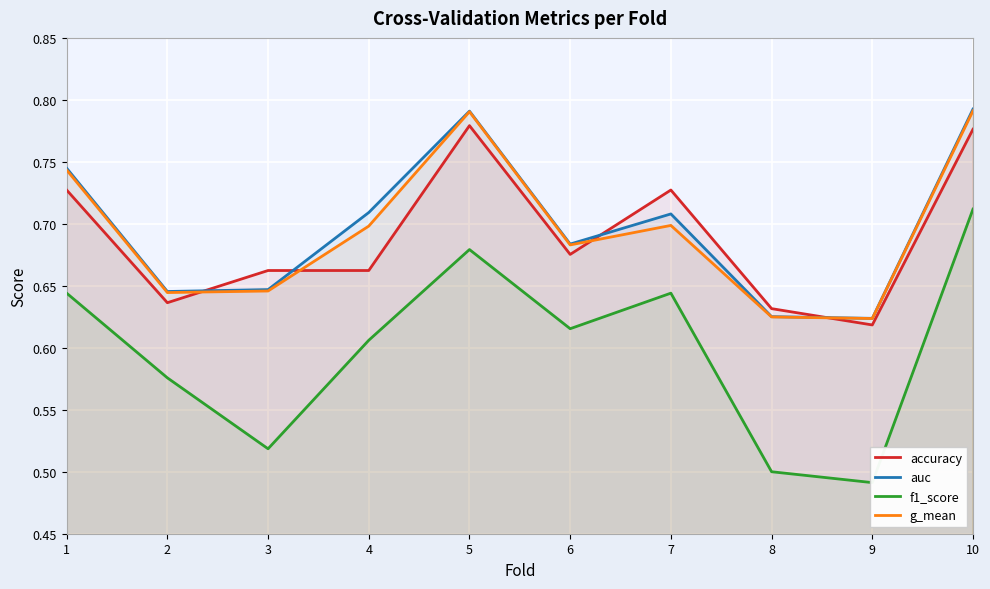

What is the difference between the maximum and minimum values in the accuracy series?

0.2